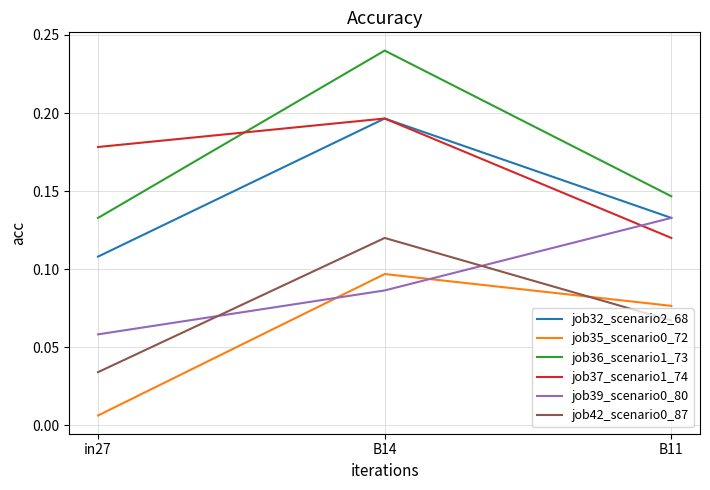

The value of job39_scenario0_80 at B14 is 0.0. True or false?

False